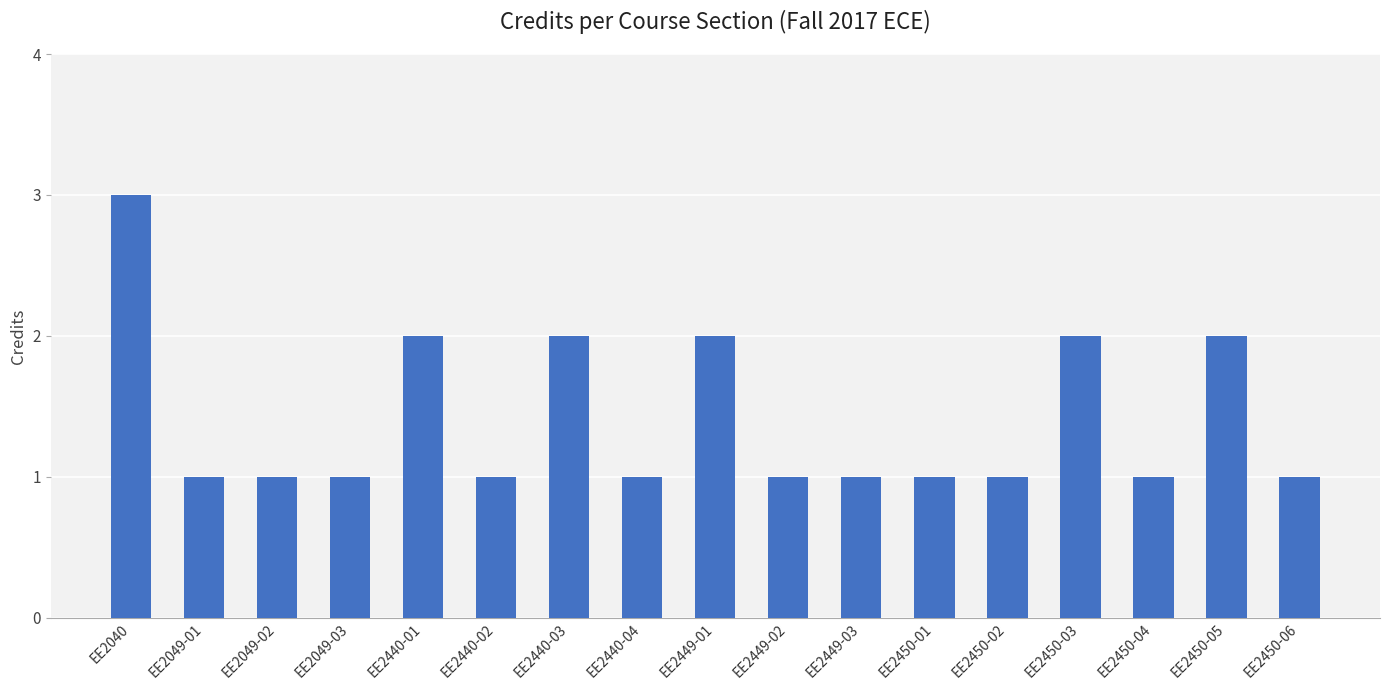

How many values are between 1 and 2?

16